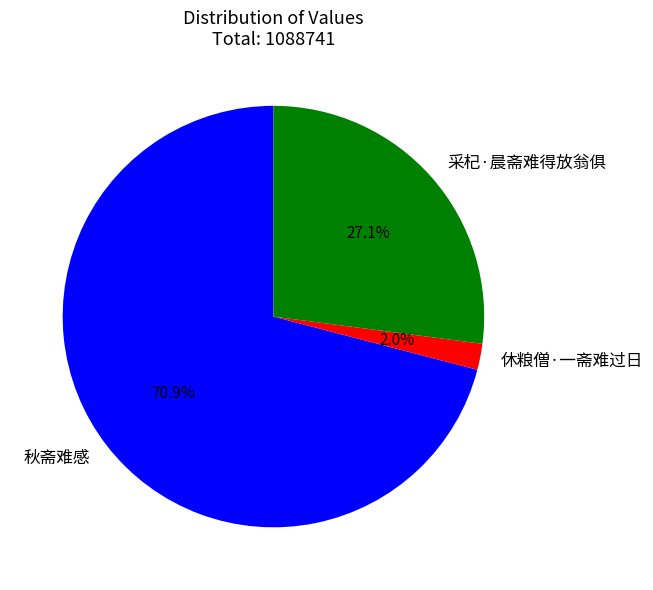

Does 采杞·晨斋难得放翁俱 account for over 50% of the chart?

No